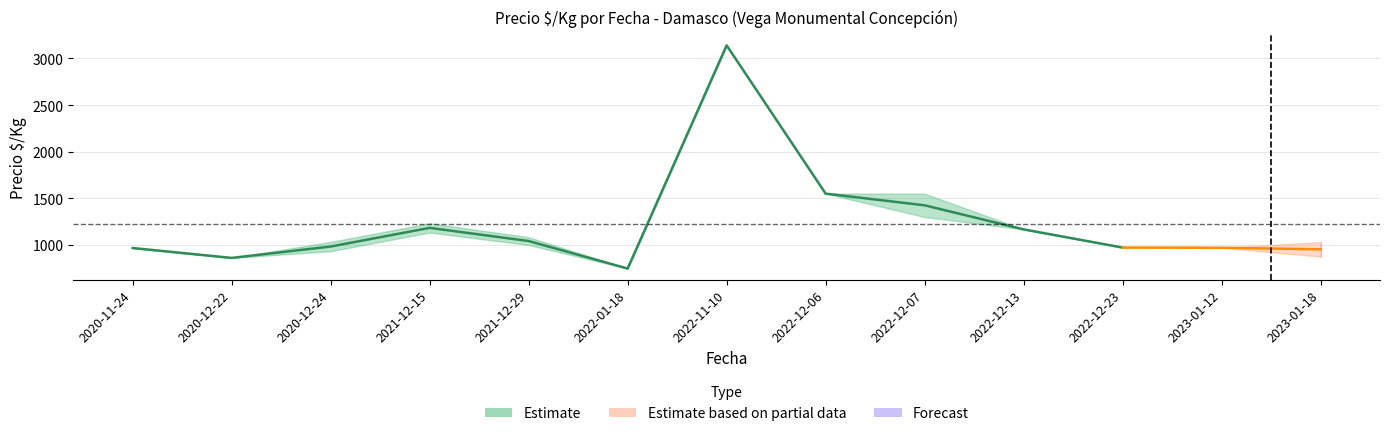

Does the chart have visible grid lines?

Yes